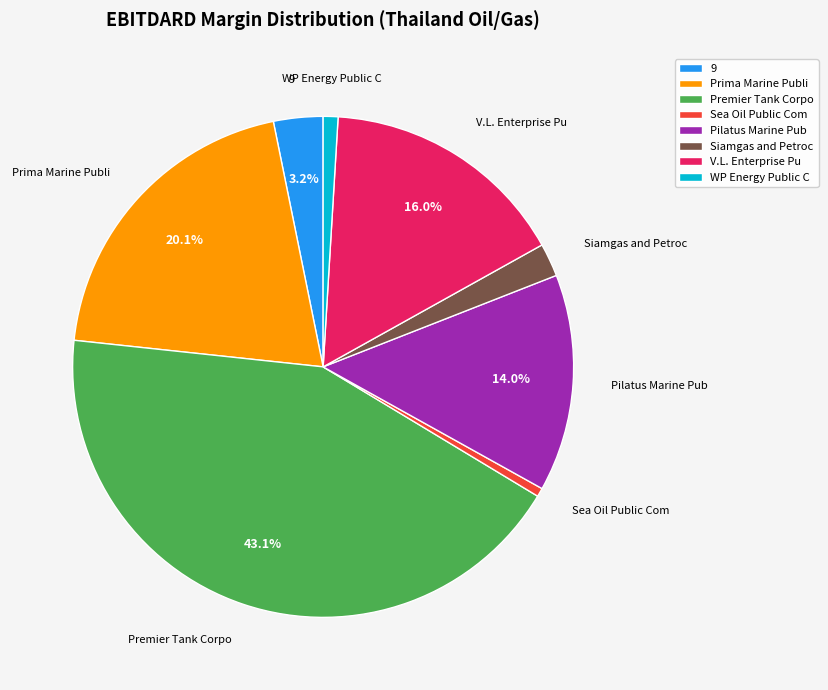

Does any single category account for the majority?

No